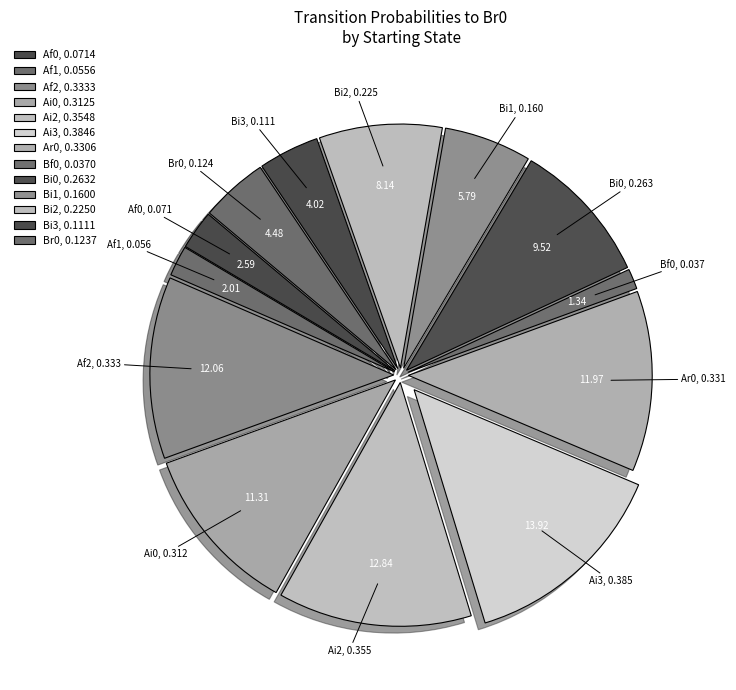

How many segments does this pie chart have?

13